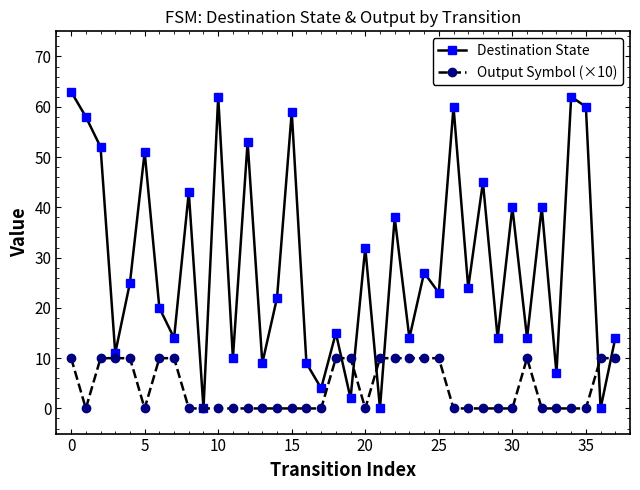

In Destination State, how many points are higher than both neighbors (excluding endpoints)?

14